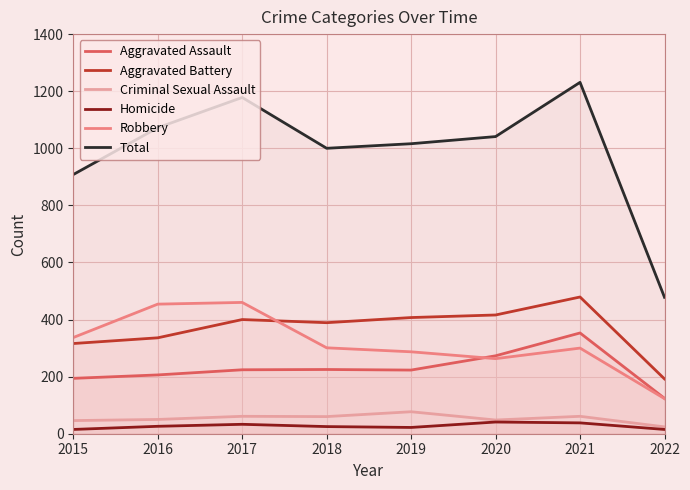

What are all the series names shown in the legend?

Aggravated Assault, Aggravated Battery, Criminal Sexual Assault, Homicide, Robbery, Total